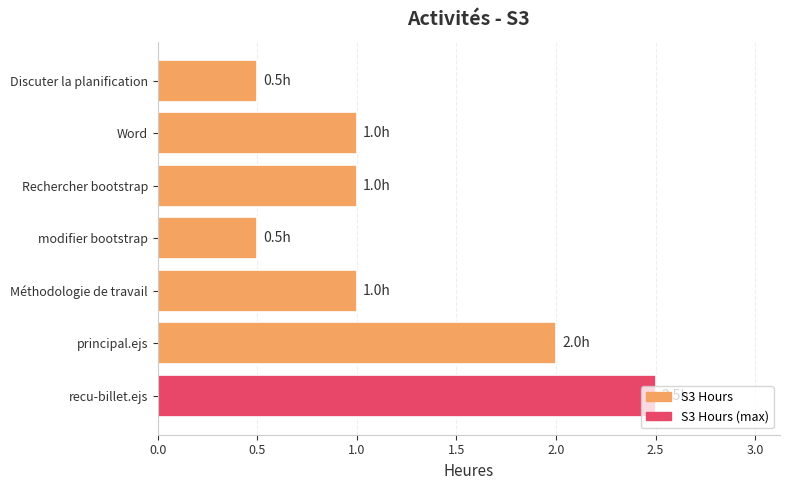

Count the values in the range 0 to 2.

6